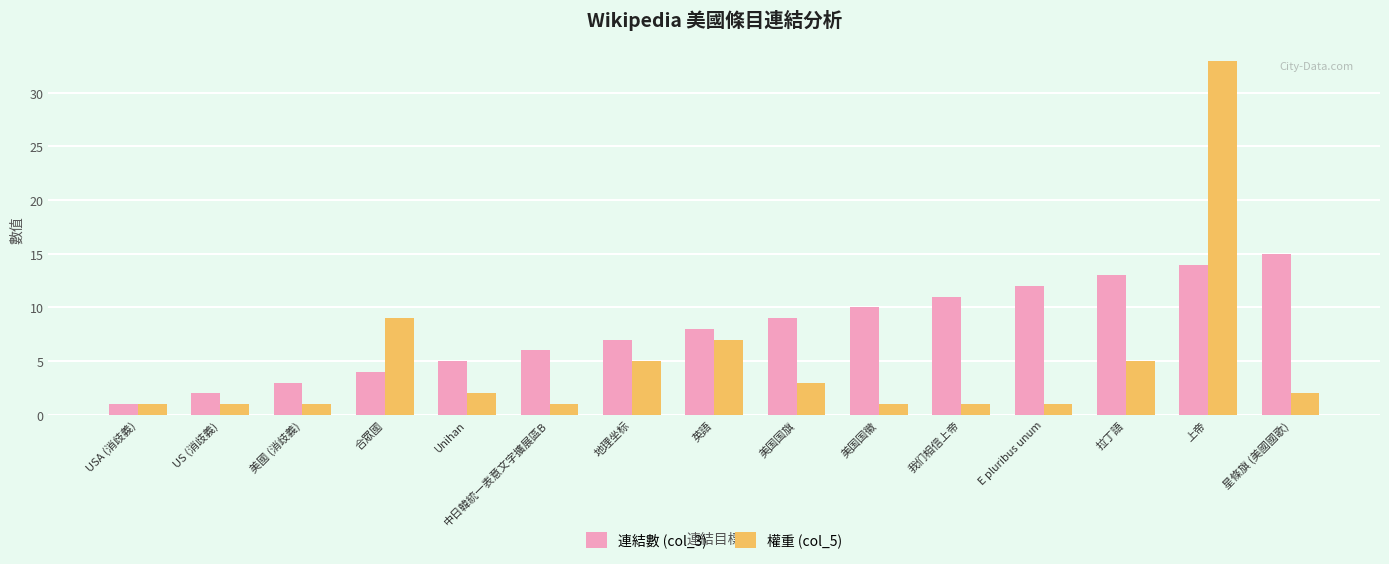

What is the difference between the maximum and minimum values in the 權重 (col_5) series?

32